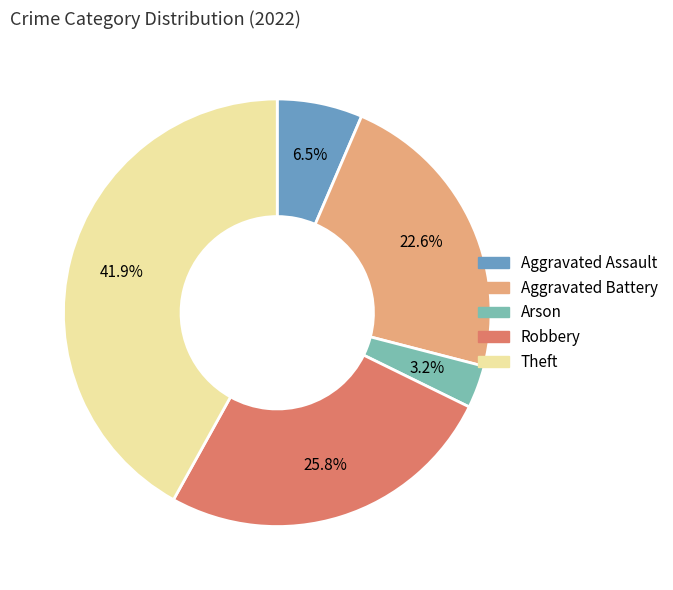

Rank the categories by value from highest to lowest.

Theft, Robbery, Aggravated Battery, Aggravated Assault, Arson